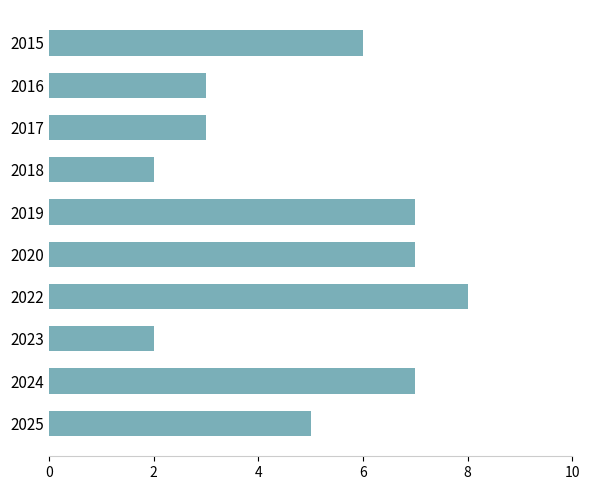

Read the value at 2017.

3